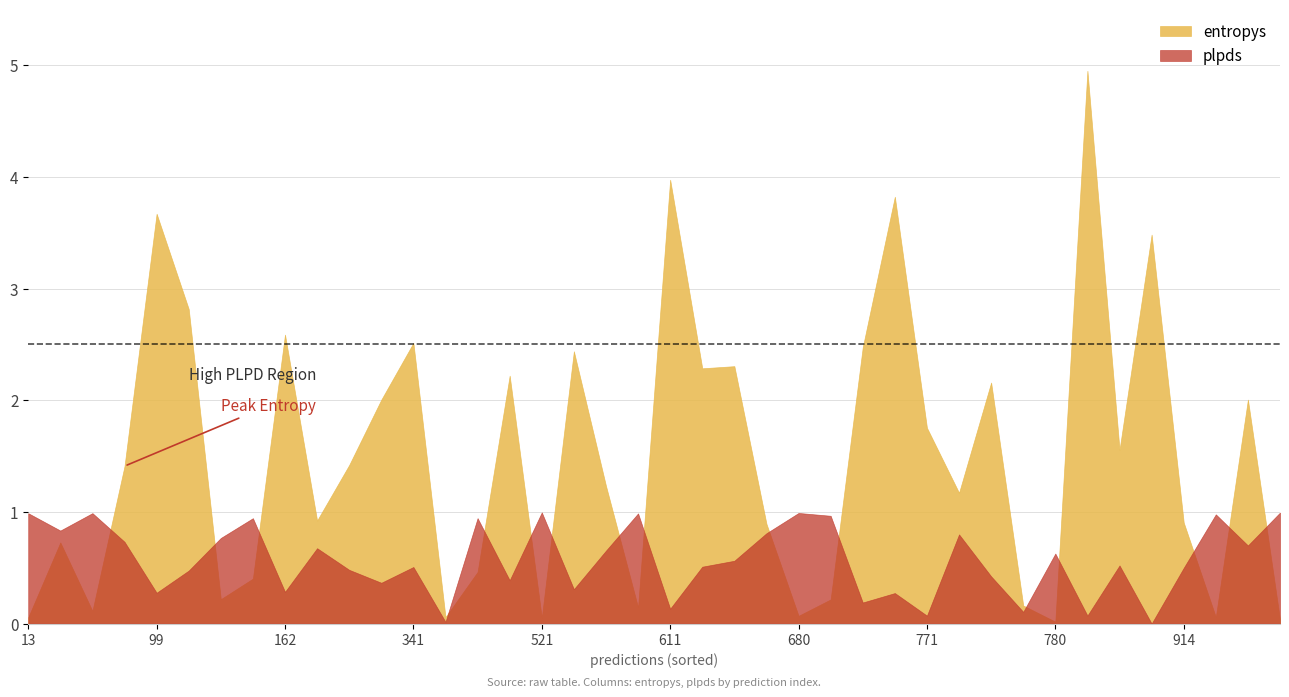

What is the difference between the maximum and minimum values in the entropys series?

4.9